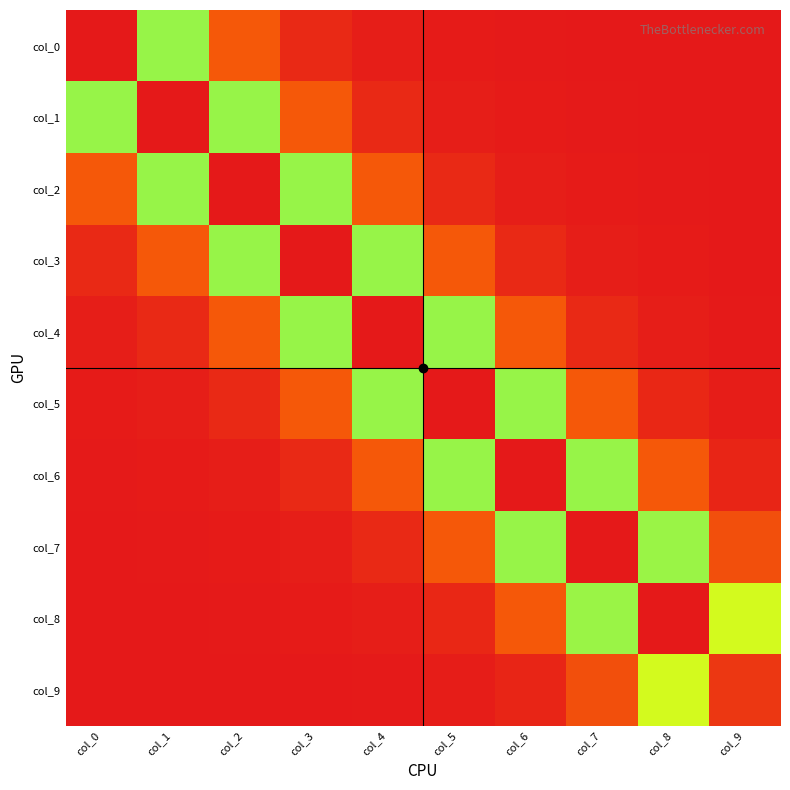

What is the total value across all series at col_7?

5.4